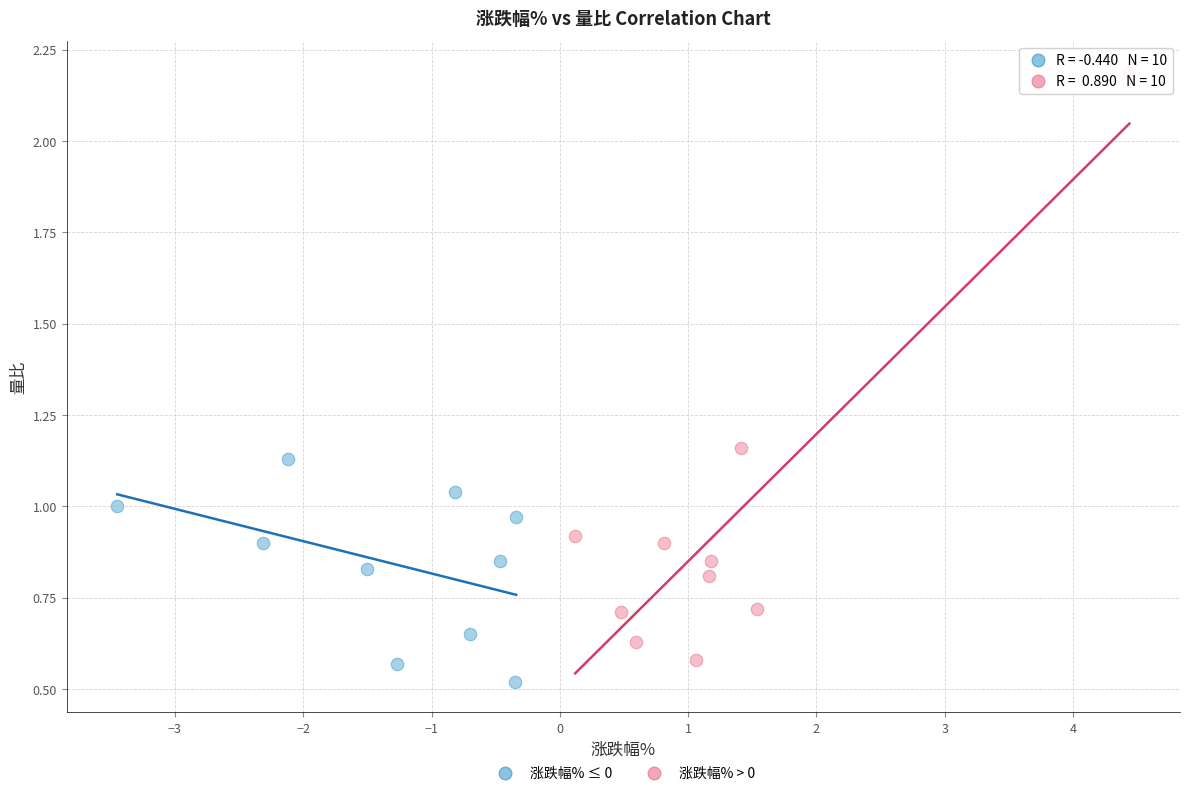

Which series reaches the maximum Y coordinate?

涨跌幅% > 0